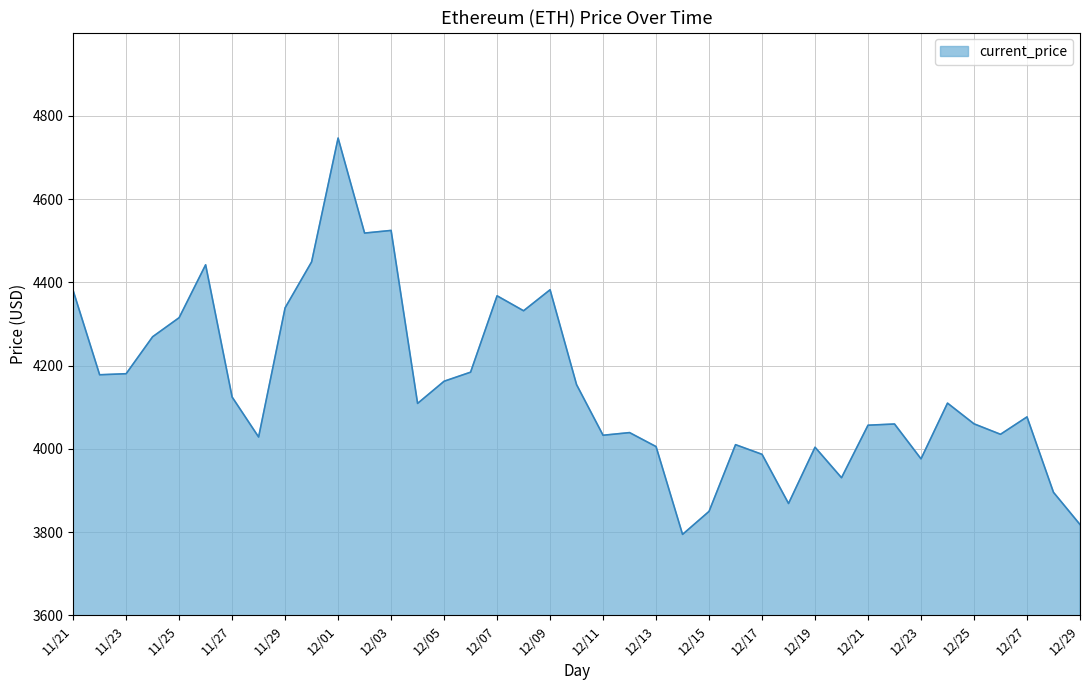

What is the minimum value shown in the chart?

3794.3